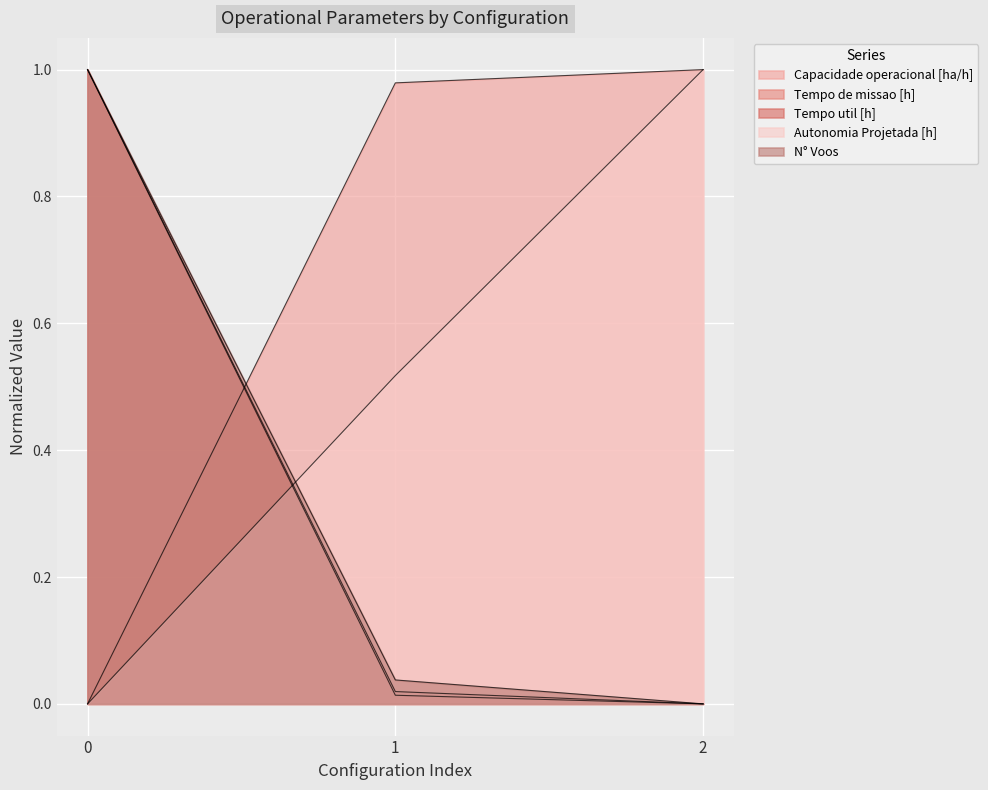

How many lines are shown in the chart?

5